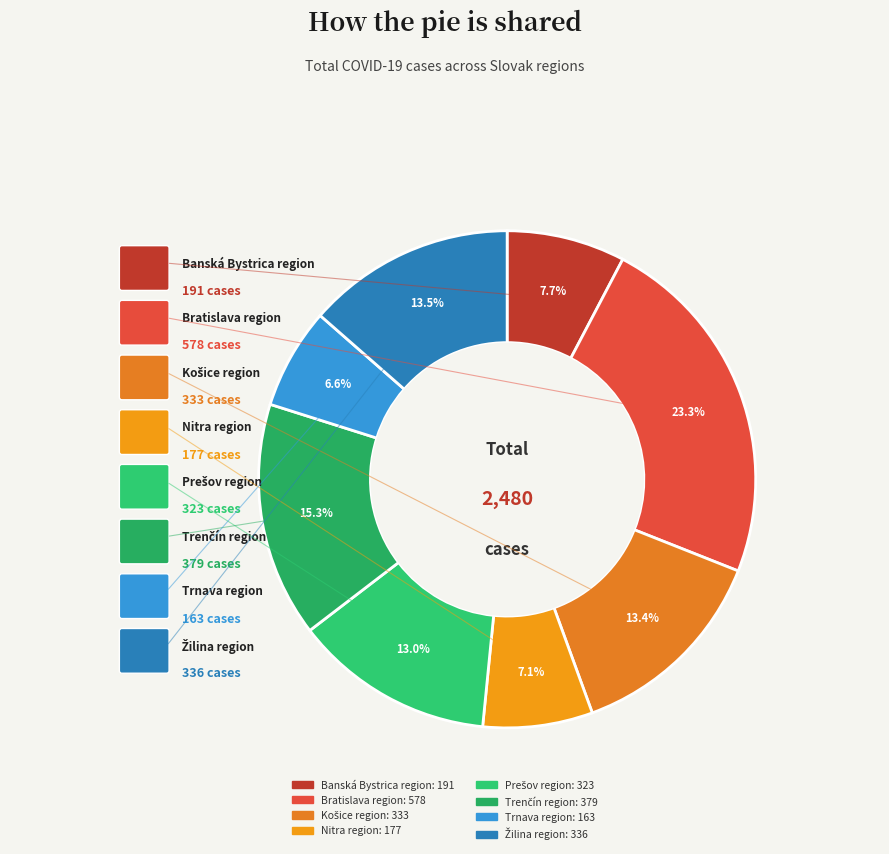

Which category has the biggest portion of the pie?

Bratislava region